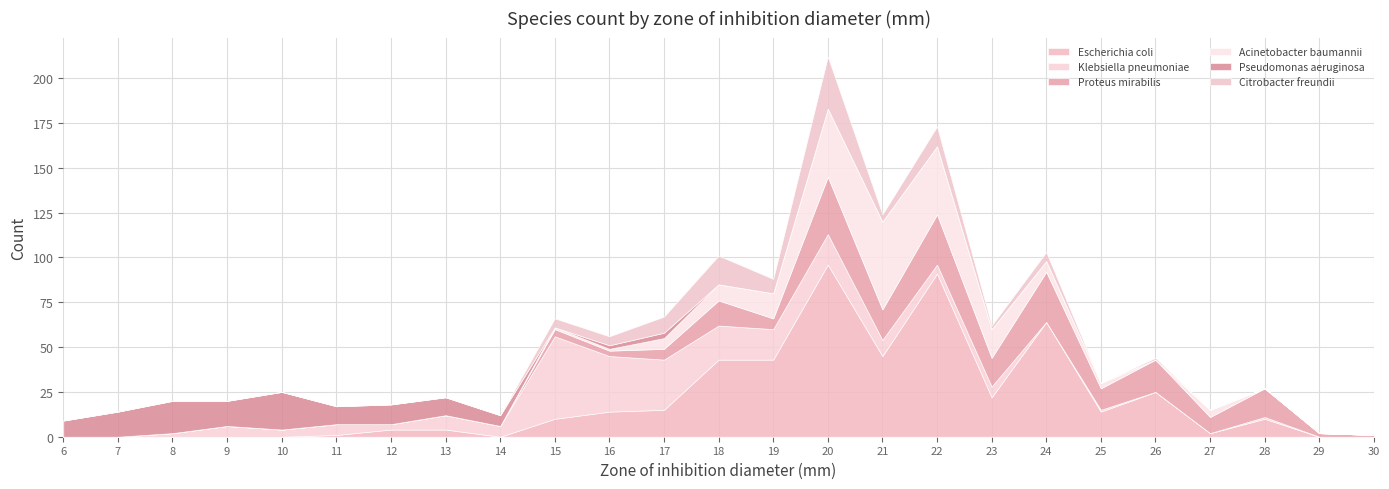

Which label corresponds to the smallest value in the chart?

6